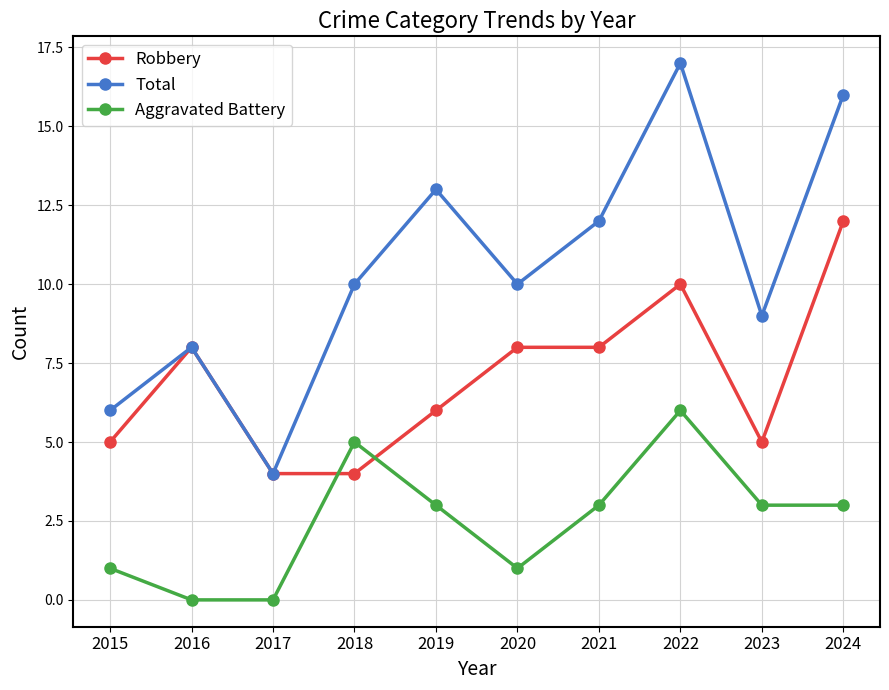

True or false: Total has a value of 16 at 2024.

True